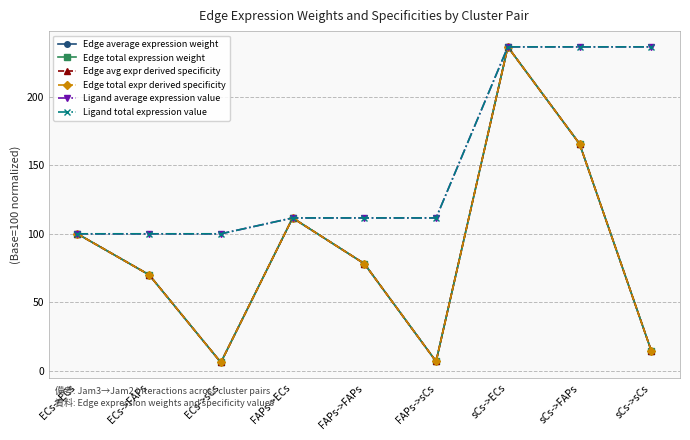

The Edge avg expr derived specificity series shows 53.4 at FAPs->ECs. True or false?

False